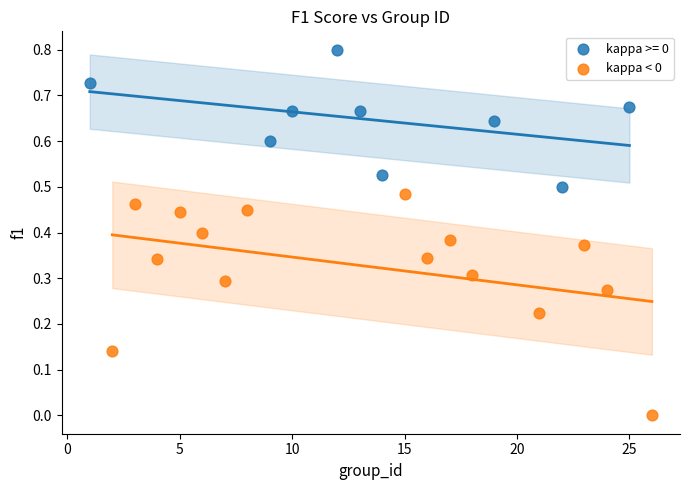

Which series contains the lowest Y value?

kappa < 0